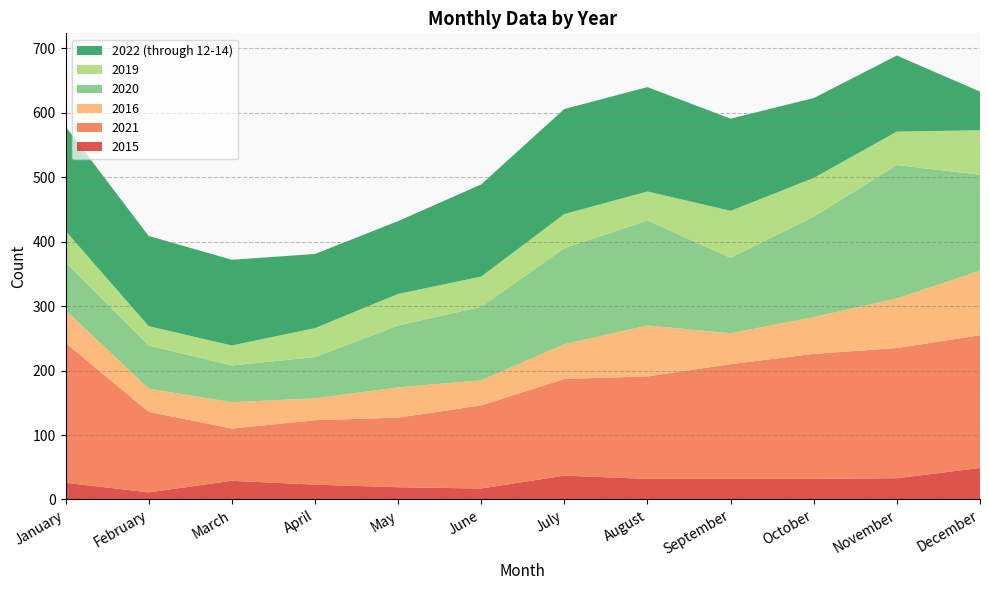

Reading left to right, what are all the values shown in this chart?

2015: January=26	February=11	March=29	April=23	May=19	June=17	July=37	August=32	September=32	October=32	November=33	December=49
2021: January=217	February=125	March=81	April=100	May=108	June=129	July=150	August=159	September=178	October=194	November=202	December=206
2016: January=51	February=36	March=41	April=34	May=47	June=39	July=54	August=79	September=48	October=57	November=77	December=100
2020: January=74	February=67	March=57	April=64	May=96	June=114	July=149	August=163	September=117	October=156	November=207	December=149
2019: January=49	February=30	March=31	April=45	May=49	June=47	July=53	August=45	September=73	October=60	November=52	December=69
2022 (through 12-14): January=162	February=140	March=133	April=115	May=113	June=143	July=163	August=162	September=143	October=124	November=118	December=60